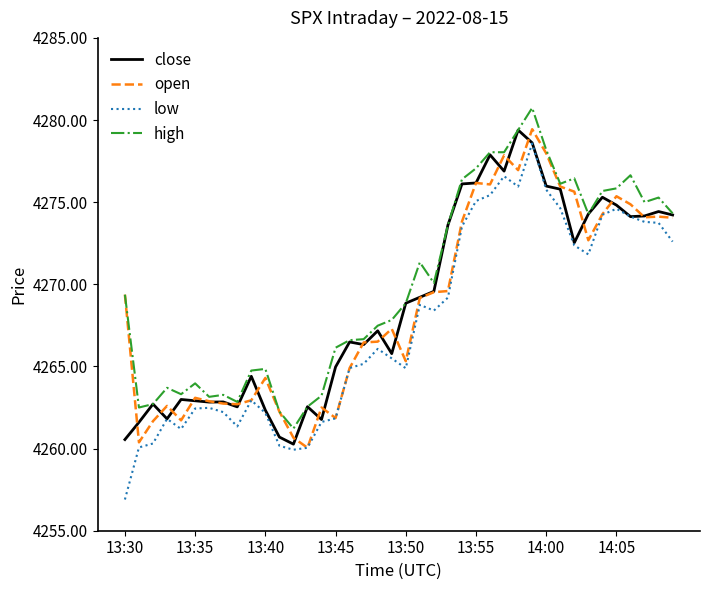

True or false: low and high cross at least once.

False